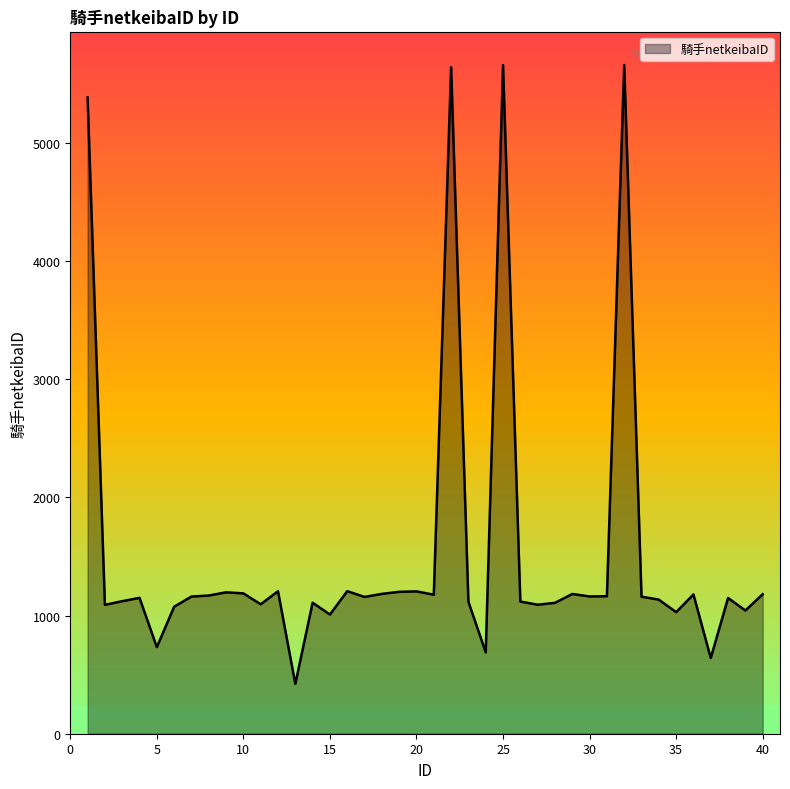

What is the difference between the maximum and minimum values?

5239